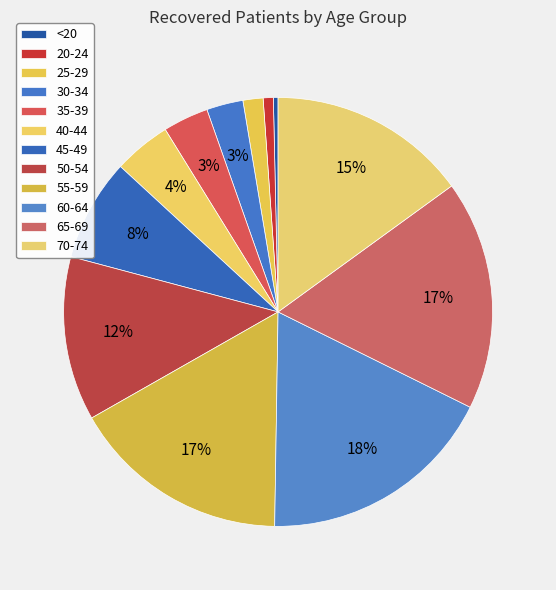

Is there any slice that represents more than half of the pie?

No